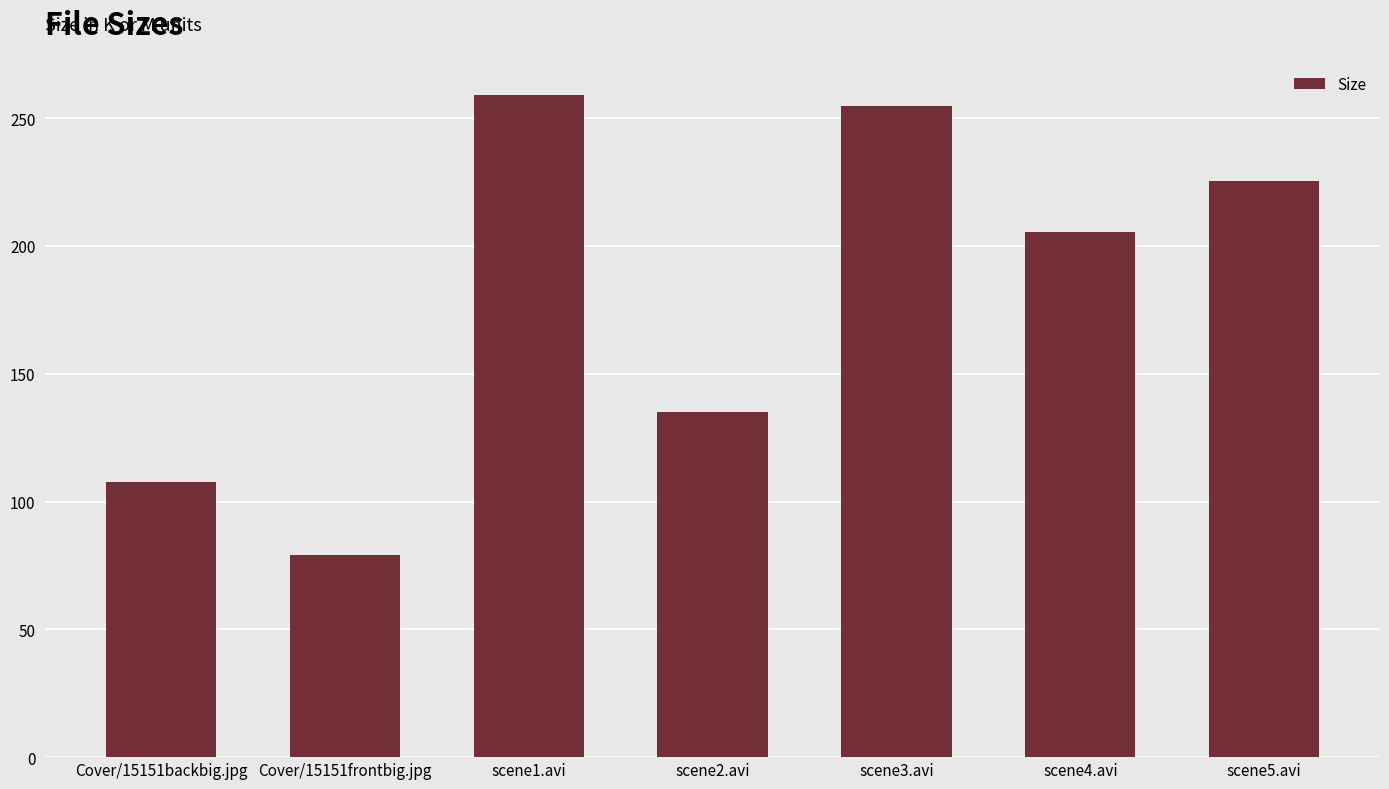

Rank the categories by value from lowest to highest.

Cover/15151frontbig.jpg, Cover/15151backbig.jpg, scene2.avi, scene4.avi, scene5.avi, scene3.avi, scene1.avi